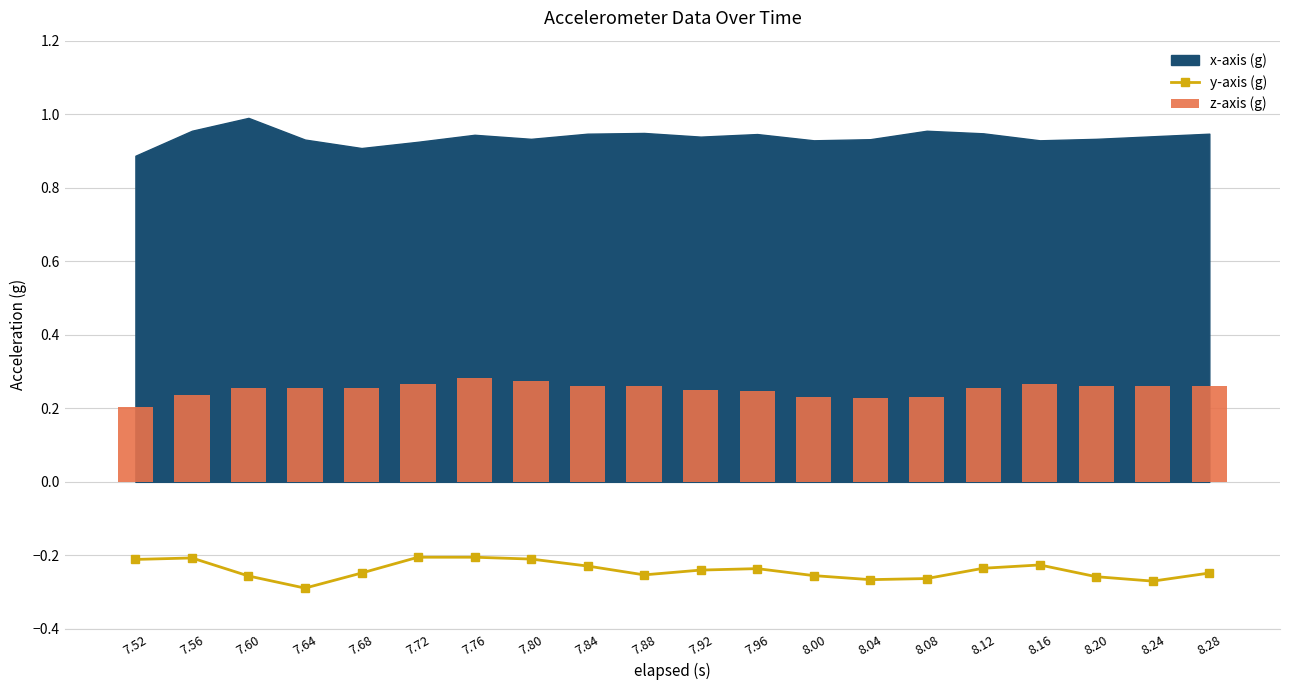

The value of y-axis (g) at 8.04 is -0.3. True or false?

True